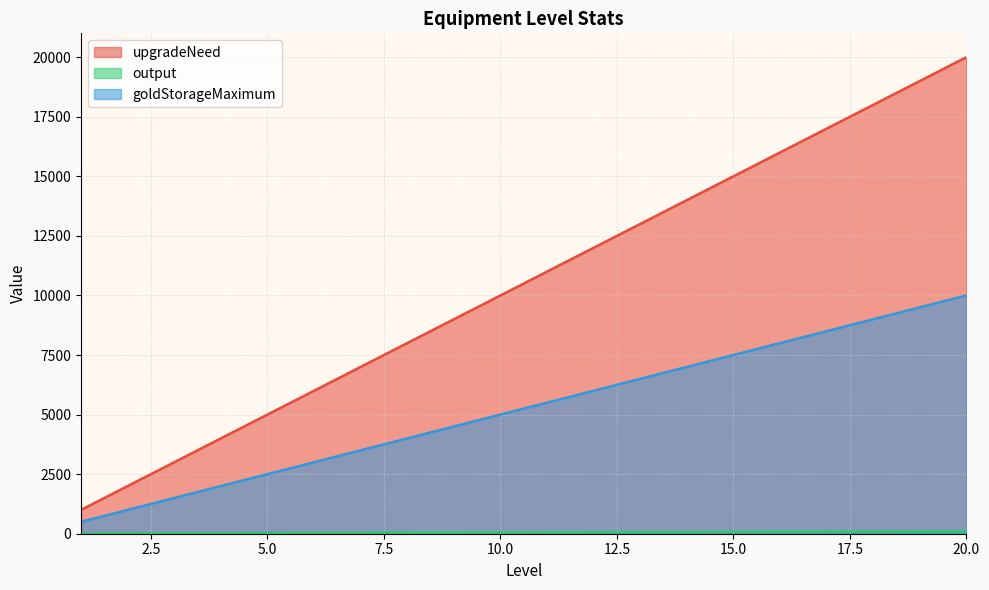

List the series in order of their peak value, lowest first.

output, goldStorageMaximum, upgradeNeed